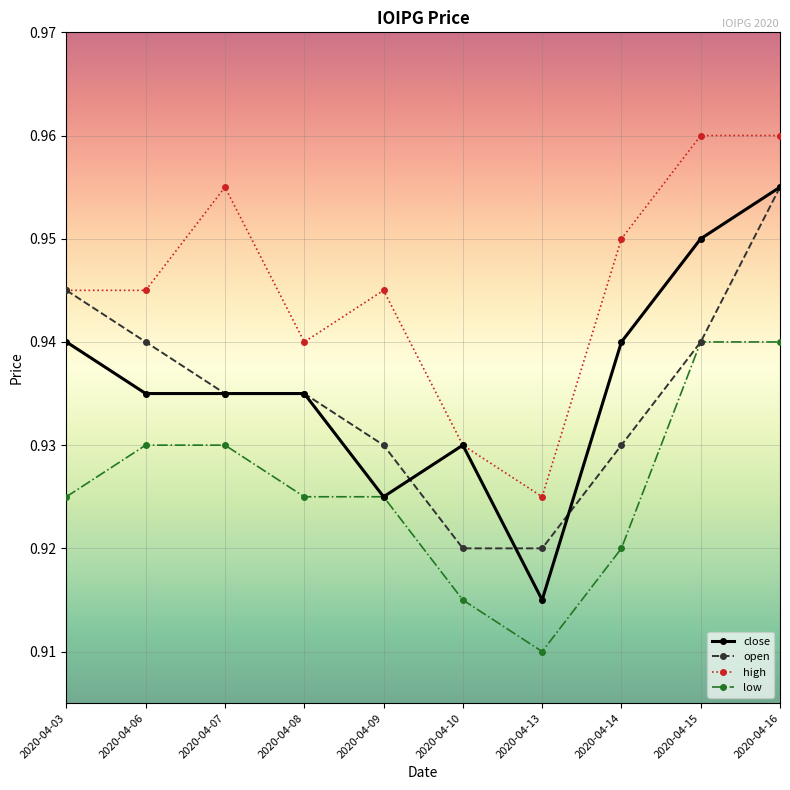

Does the chart have visible grid lines?

Yes